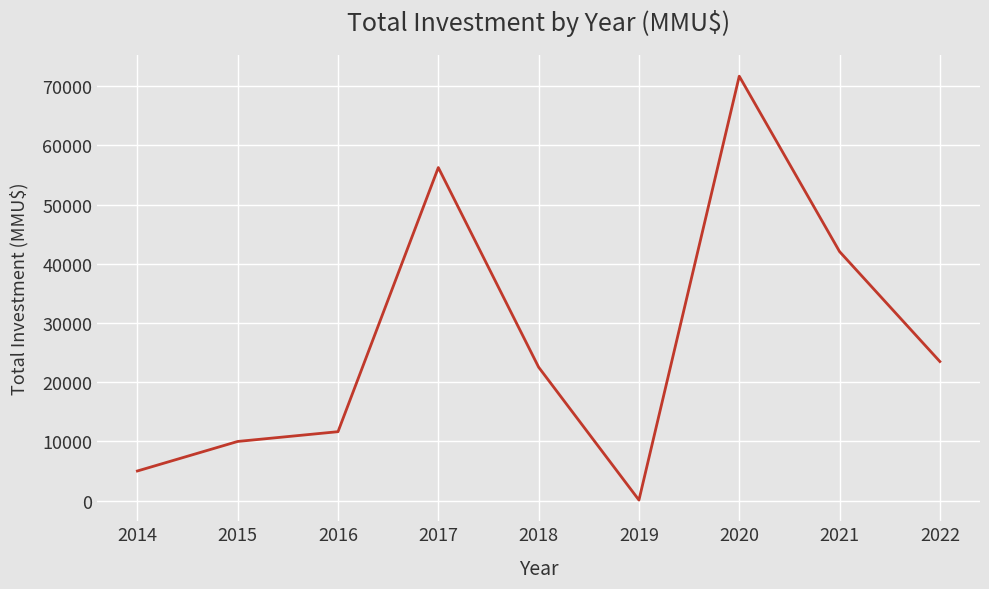

Where is the data nearest to the value 35900?

2021